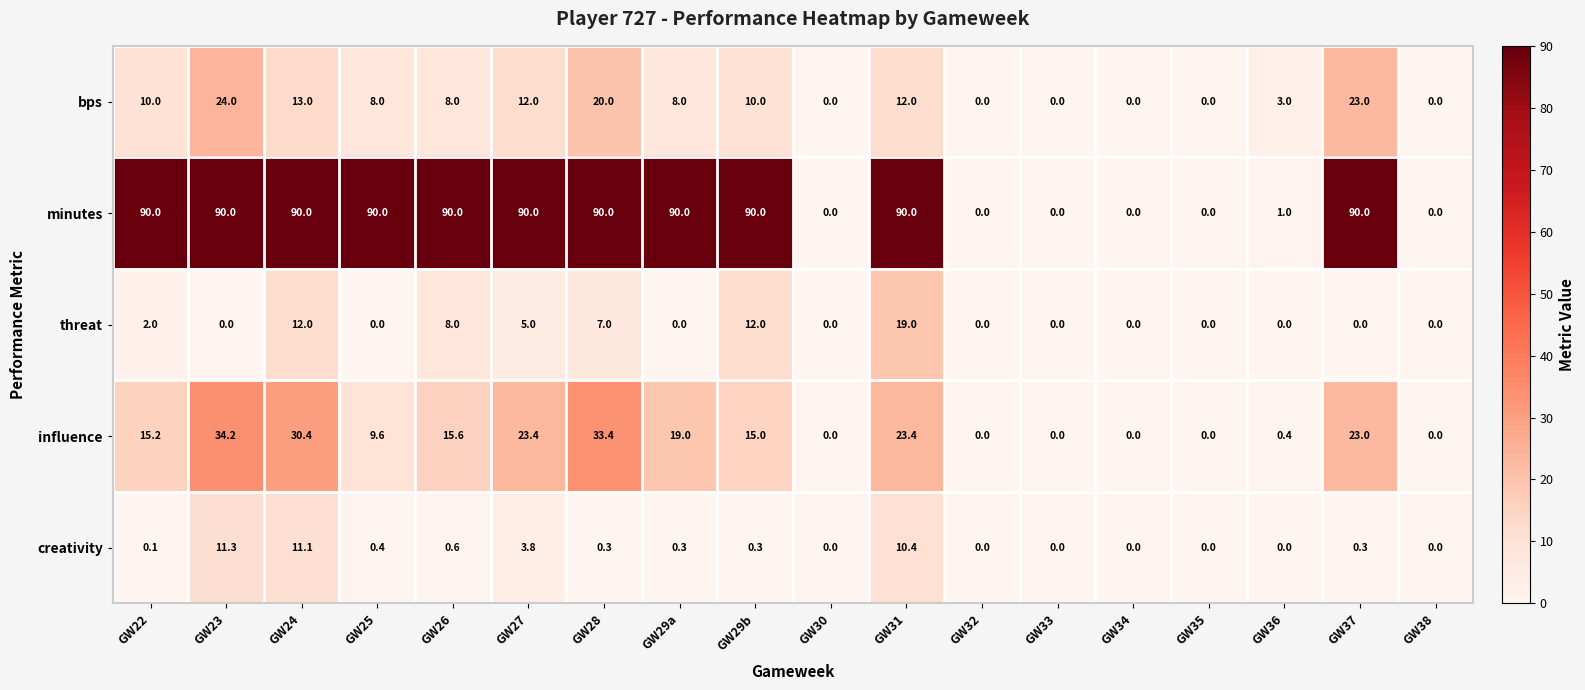

The value of bps at GW22 is 13.7. True or false?

False